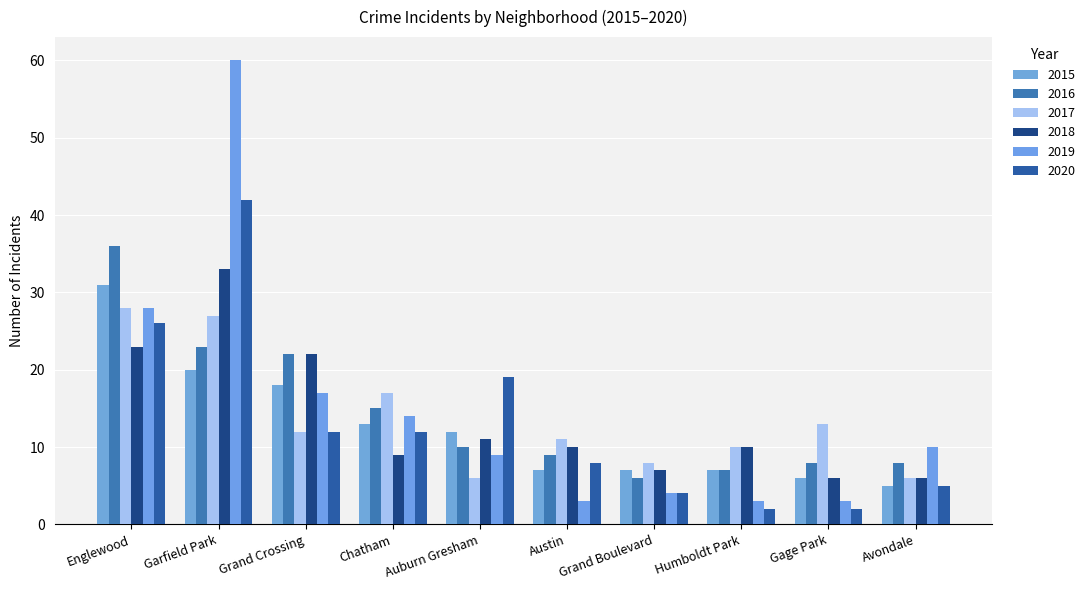

Rank the series by their maximum value, from lowest to highest.

2017, 2015, 2018, 2016, 2020, 2019